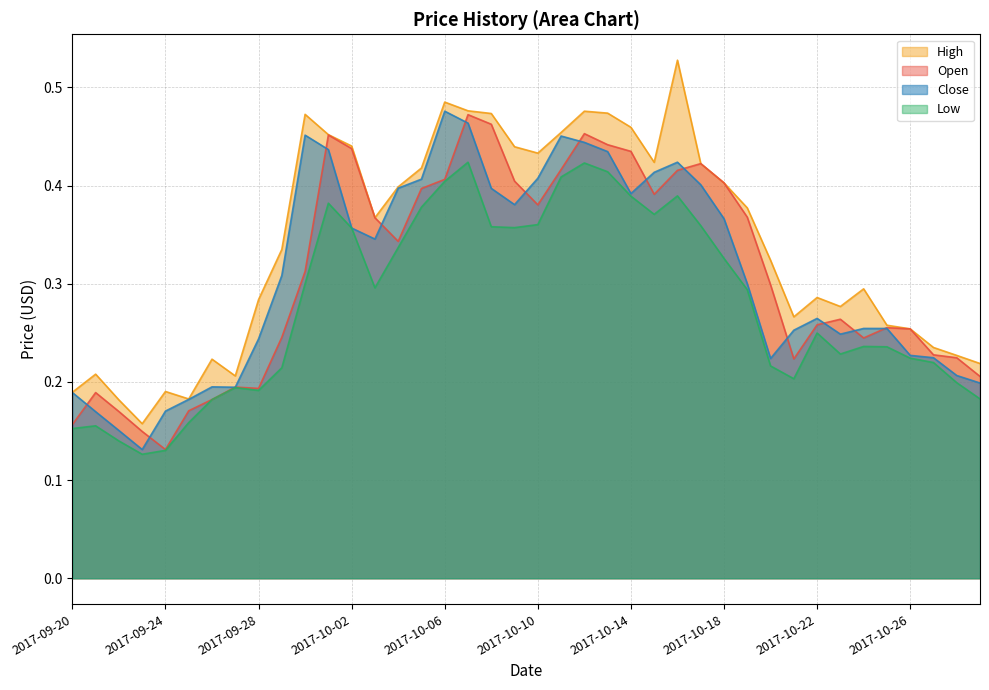

What is the label of the 11th point from the left?

2017-09-30